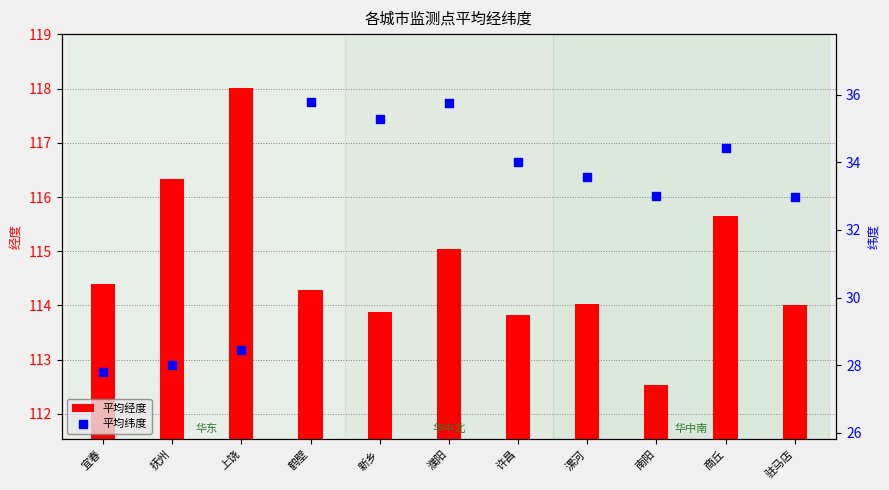

At how many categories does at least one series exceed 96?

11